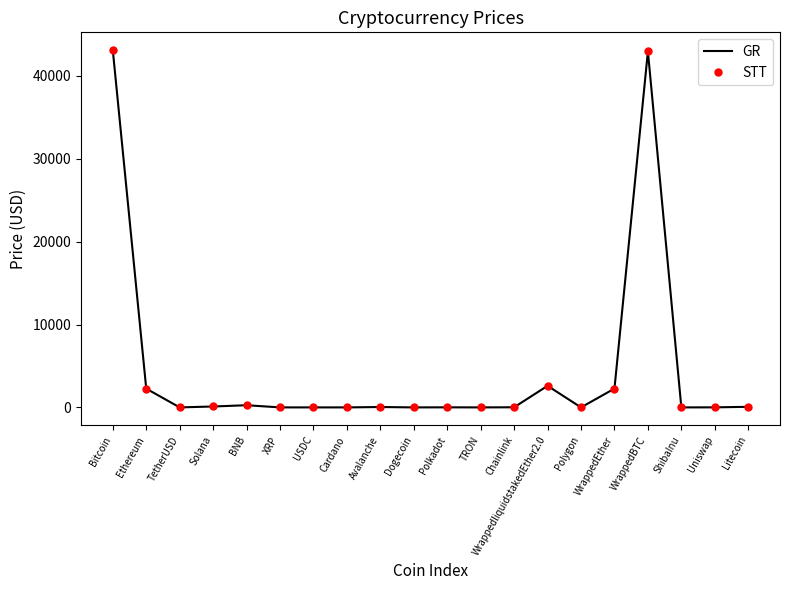

True or false: GR and STT intersect in this chart.

False